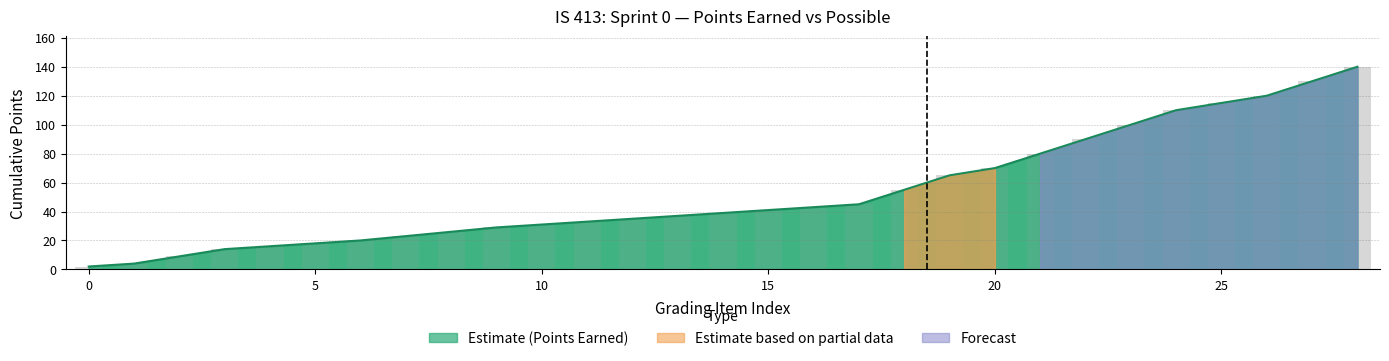

What is the difference between the Cumulative Bars values at 15 and 21?

39